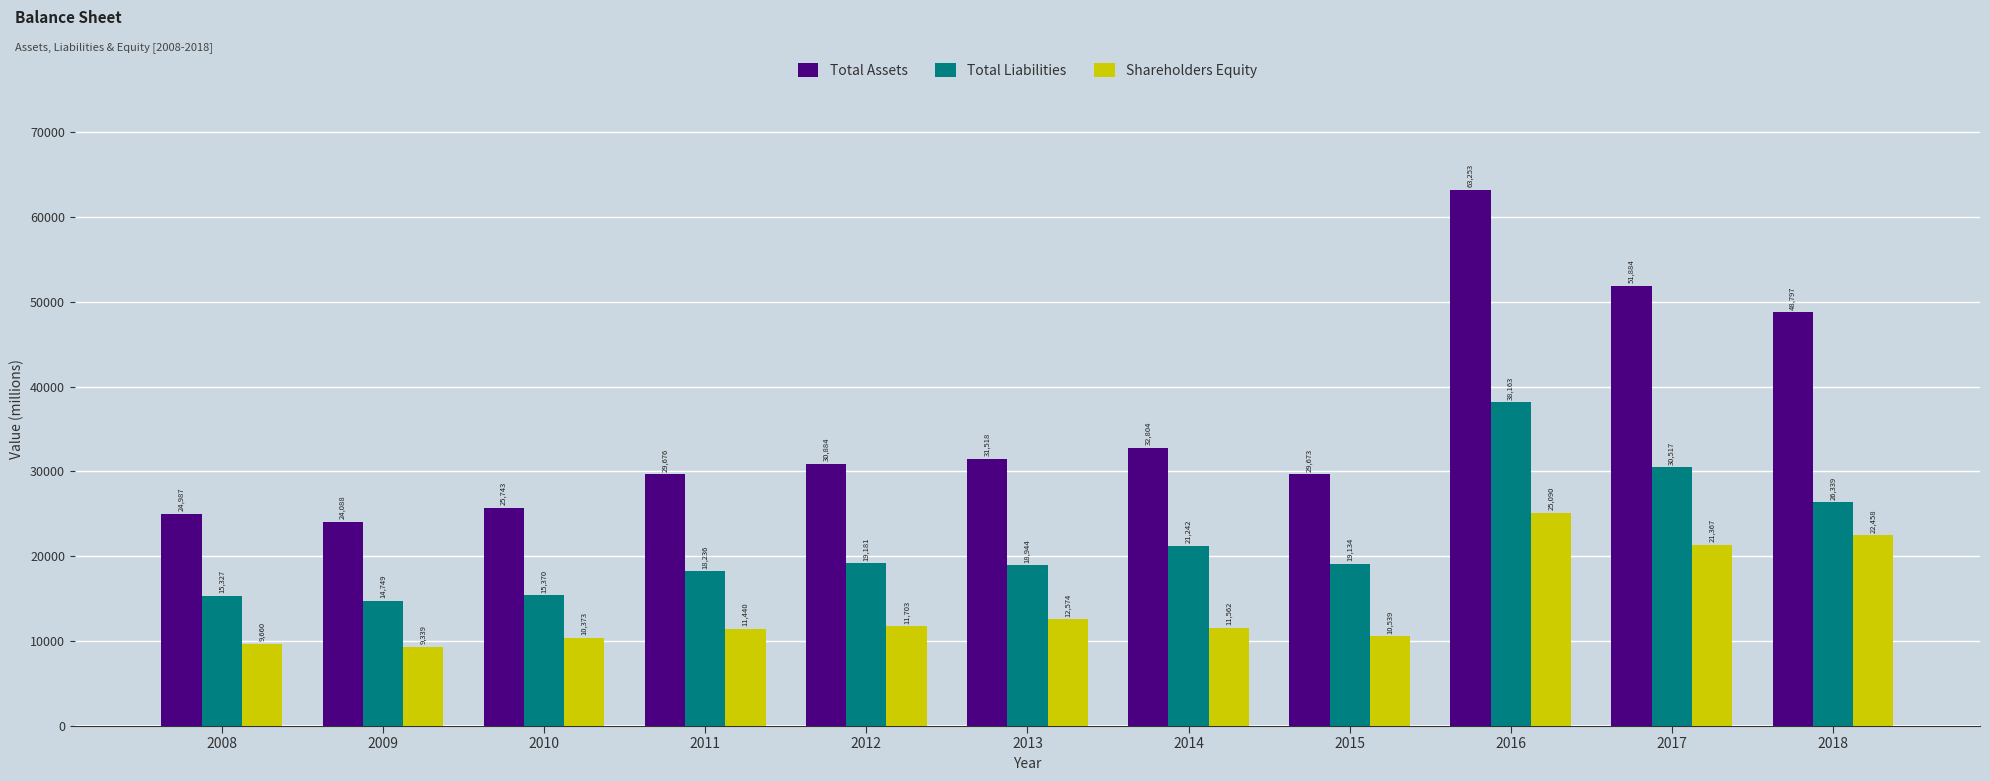

What is the maximum value shown in the chart?

63253